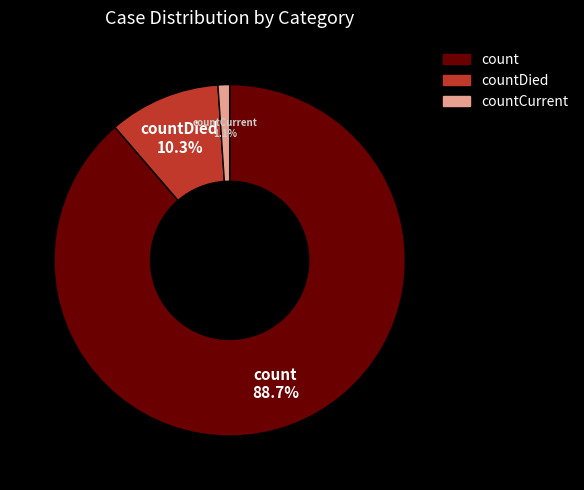

Is there any slice that represents more than half of the pie?

Yes